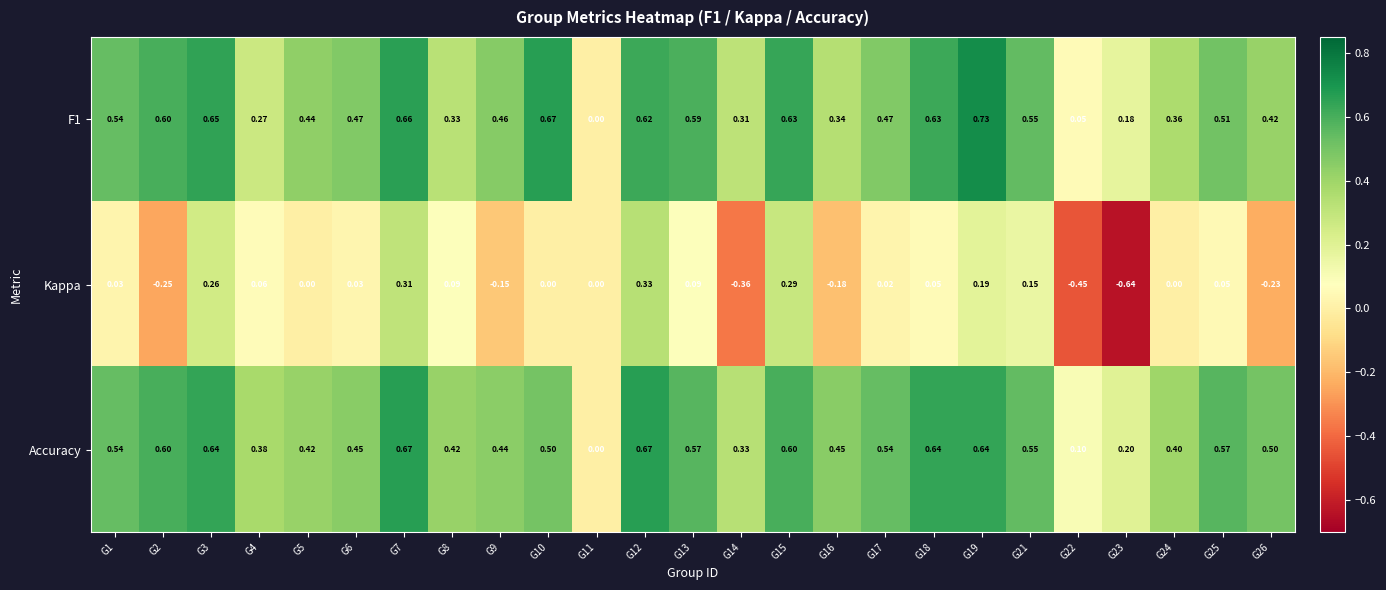

Which series changed the most between G18 and G19?

Kappa